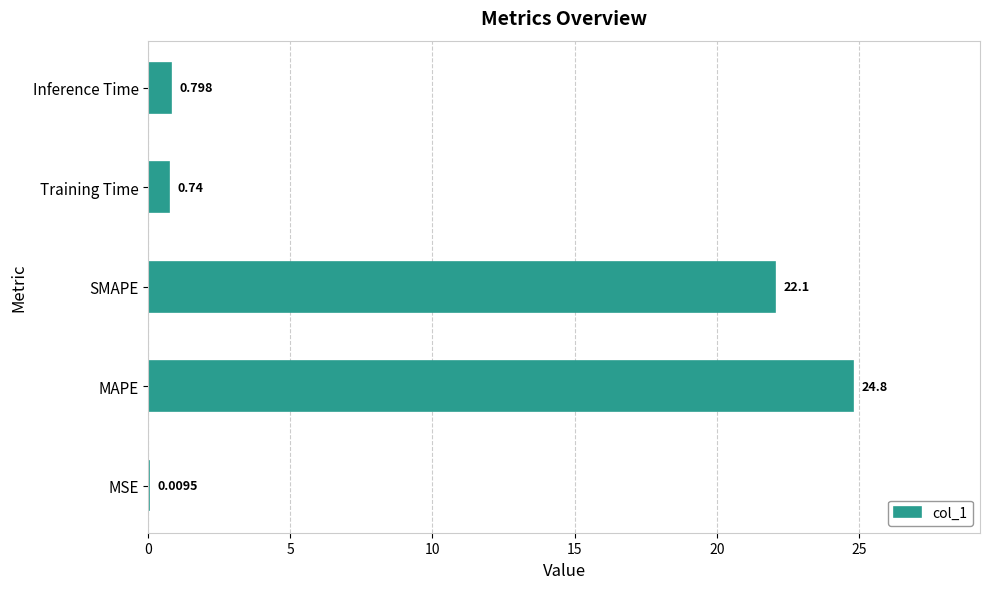

Which has a higher value, SMAPE or Inference Time?

SMAPE